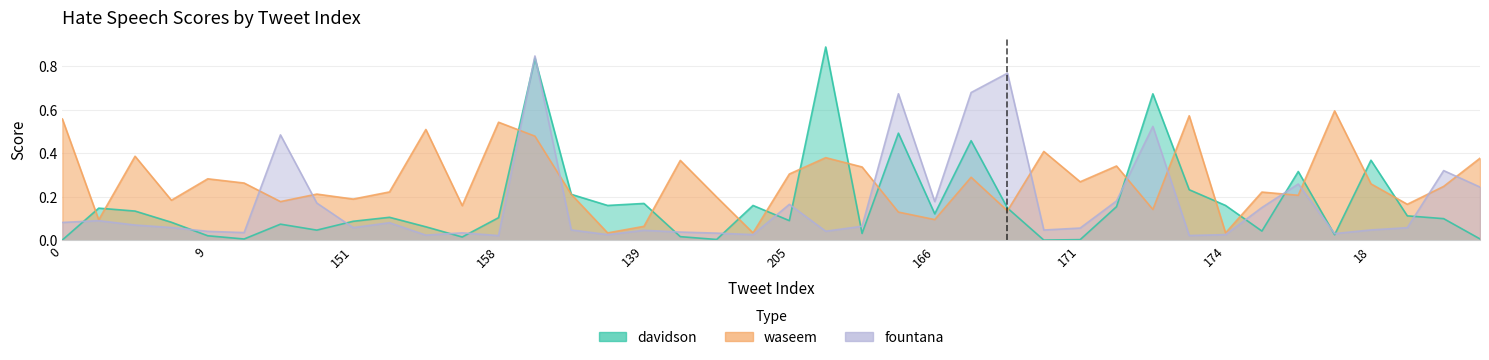

How many intersections are there between waseem and davidson?

18